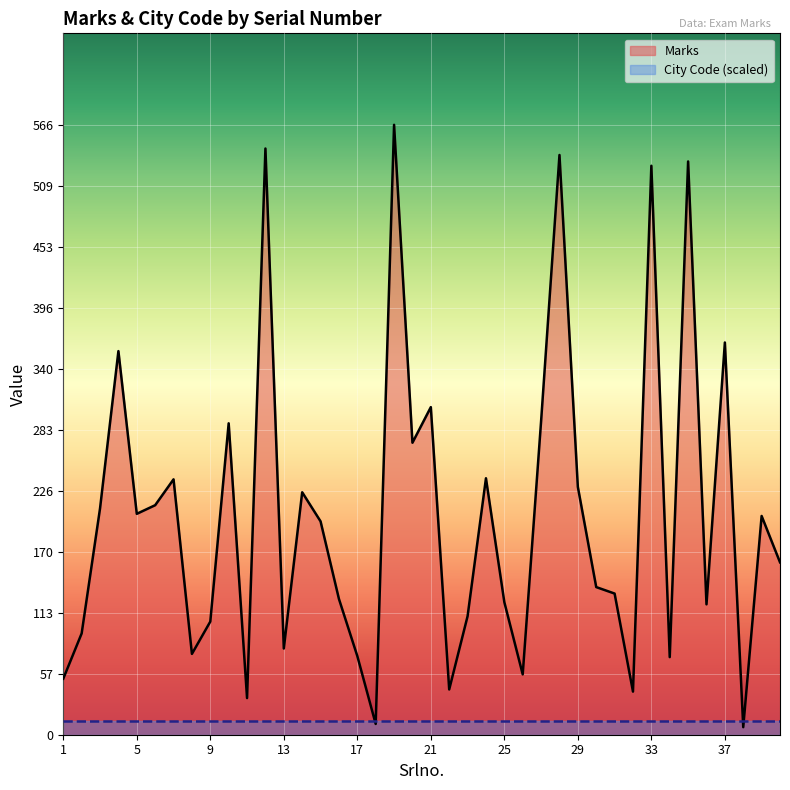

What is the lowest value of the Marks series?

7